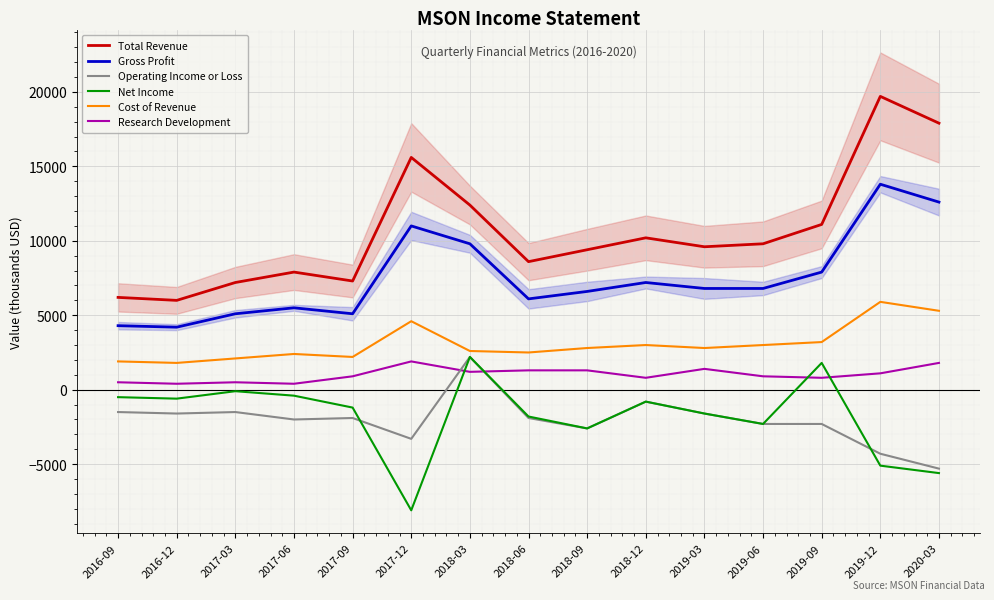

What is the value of the Total Revenue point at the 10th from the left?

10200